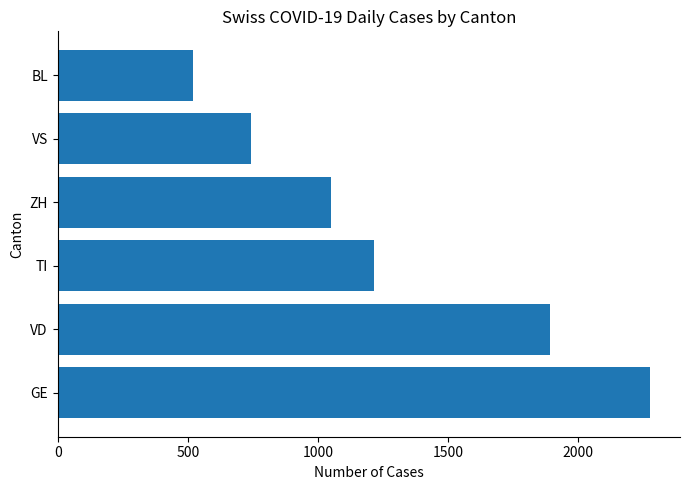

Between VS and ZH, which is larger?

ZH